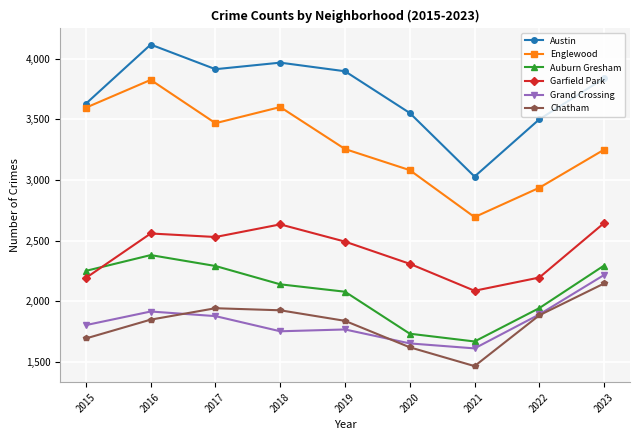

How many lines are shown in the chart?

6